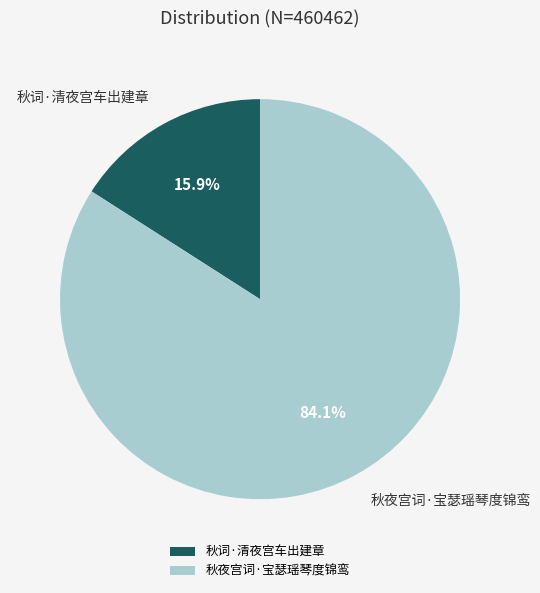

To the nearest percent, what percentage of the pie is 秋词·清夜宫车出建章?

16%